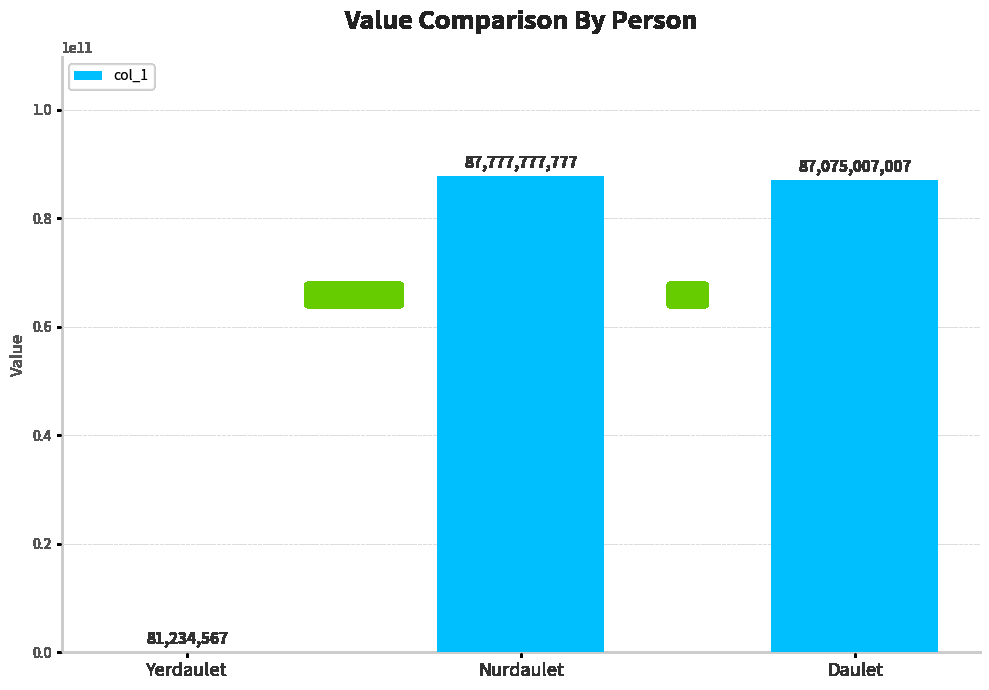

What is the change in value from Yerdaulet to Daulet?

+86993772440